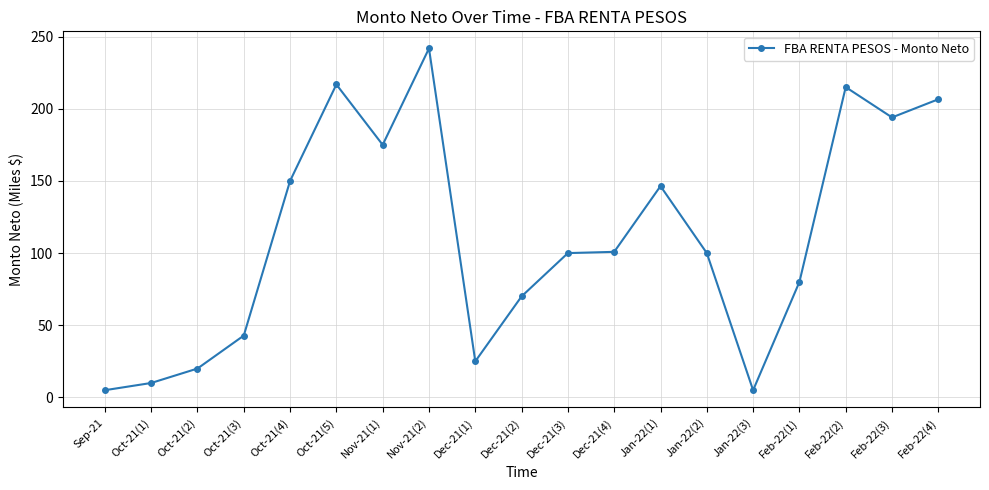

What is the label of the 10th point from the left?

Dec-21(2)